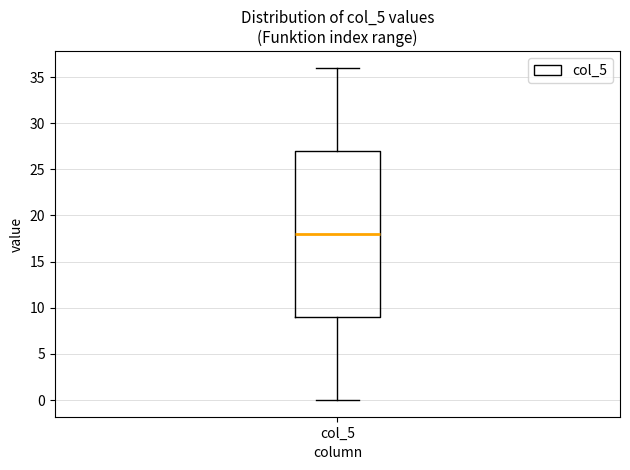

Transcribe this box plot: give where the median line is, the range the box spans, and where the two whiskers end, as read against the y-axis. The values are not printed on the chart, so give them approximately, as read against the axis.

median 18, box 9 to 27, whiskers 0 to 36